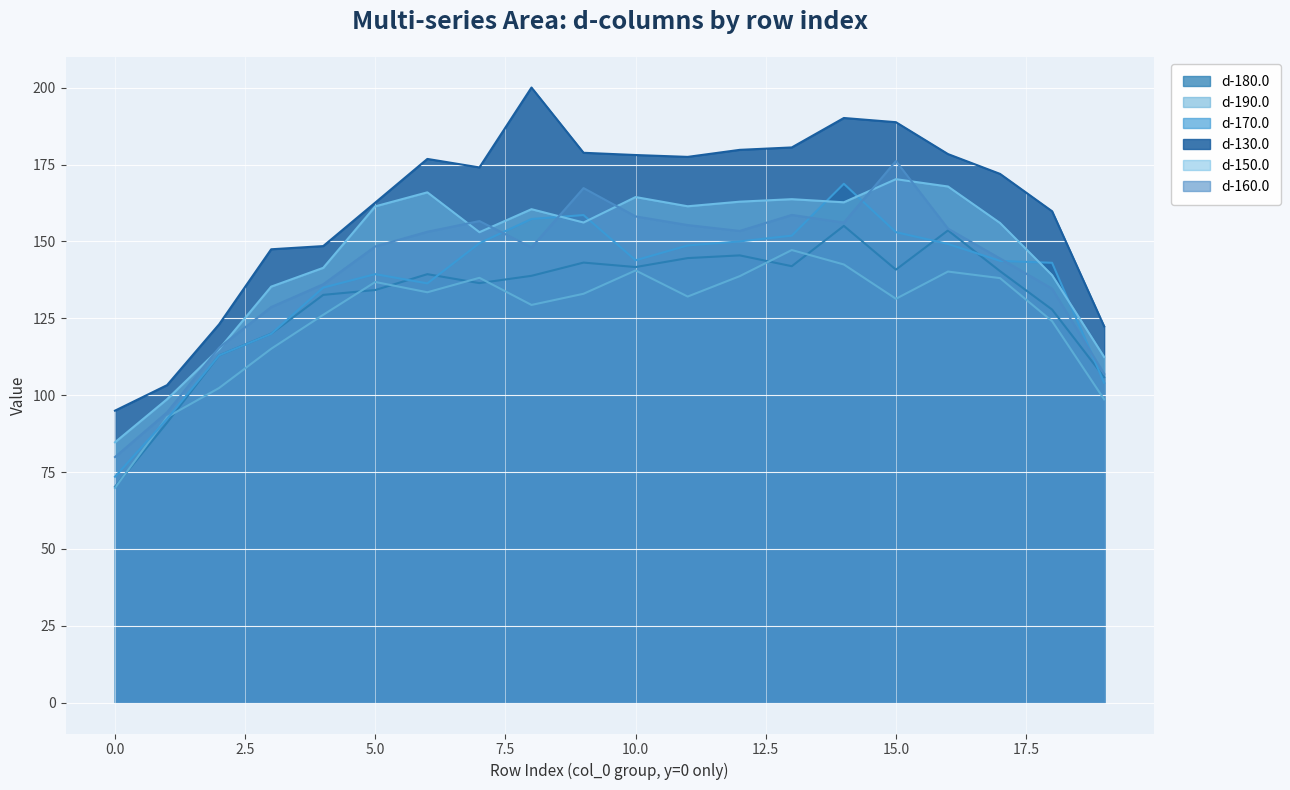

At which category is the sum across all series the highest?

14